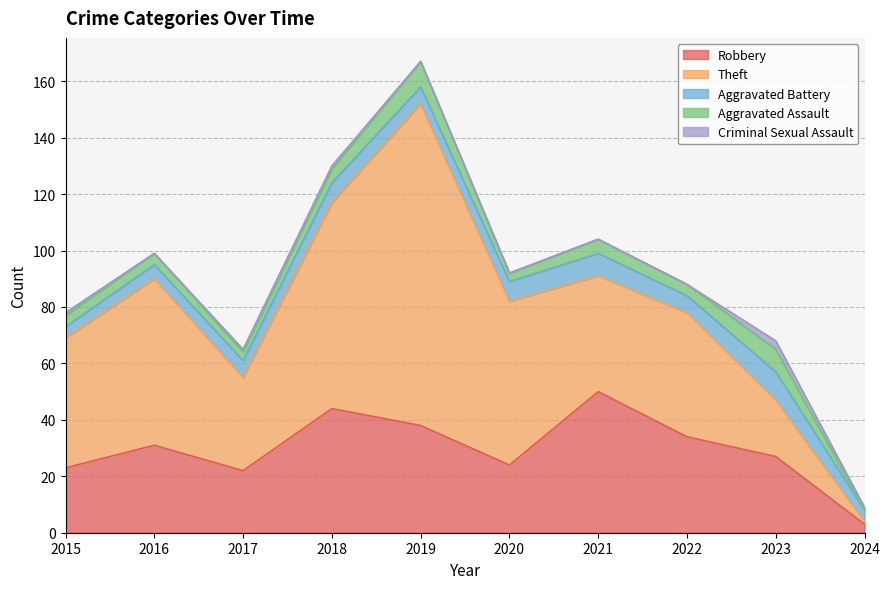

The value of Aggravated Assault at 2019 is 5. True or false?

False